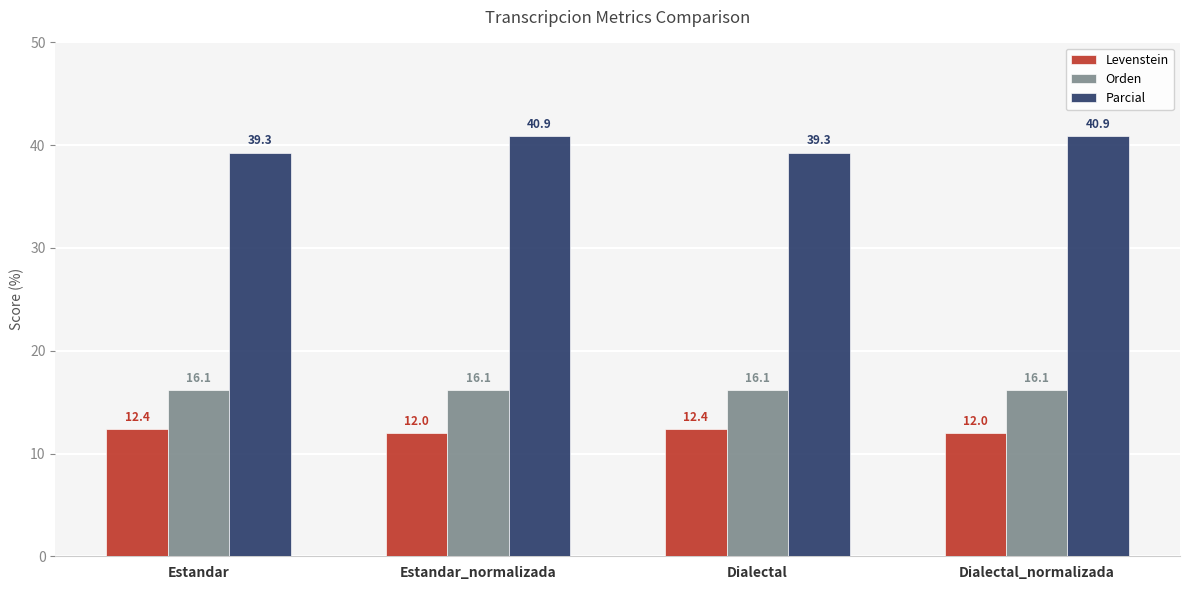

Which series has the widest spread of values?

Parcial